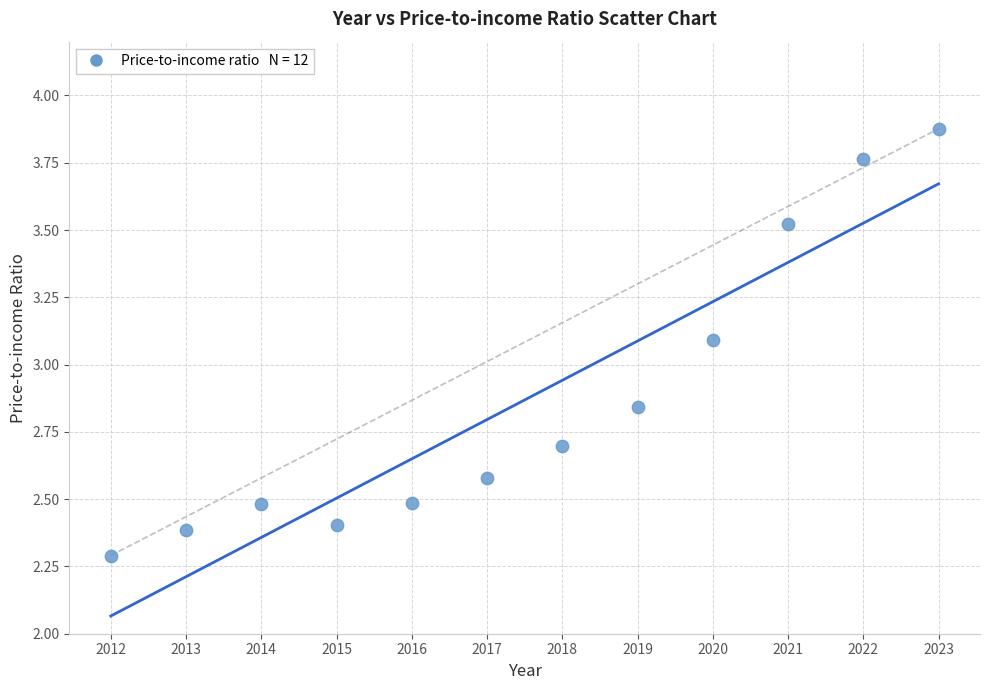

What is the range of X values (max minus min)?

11.0